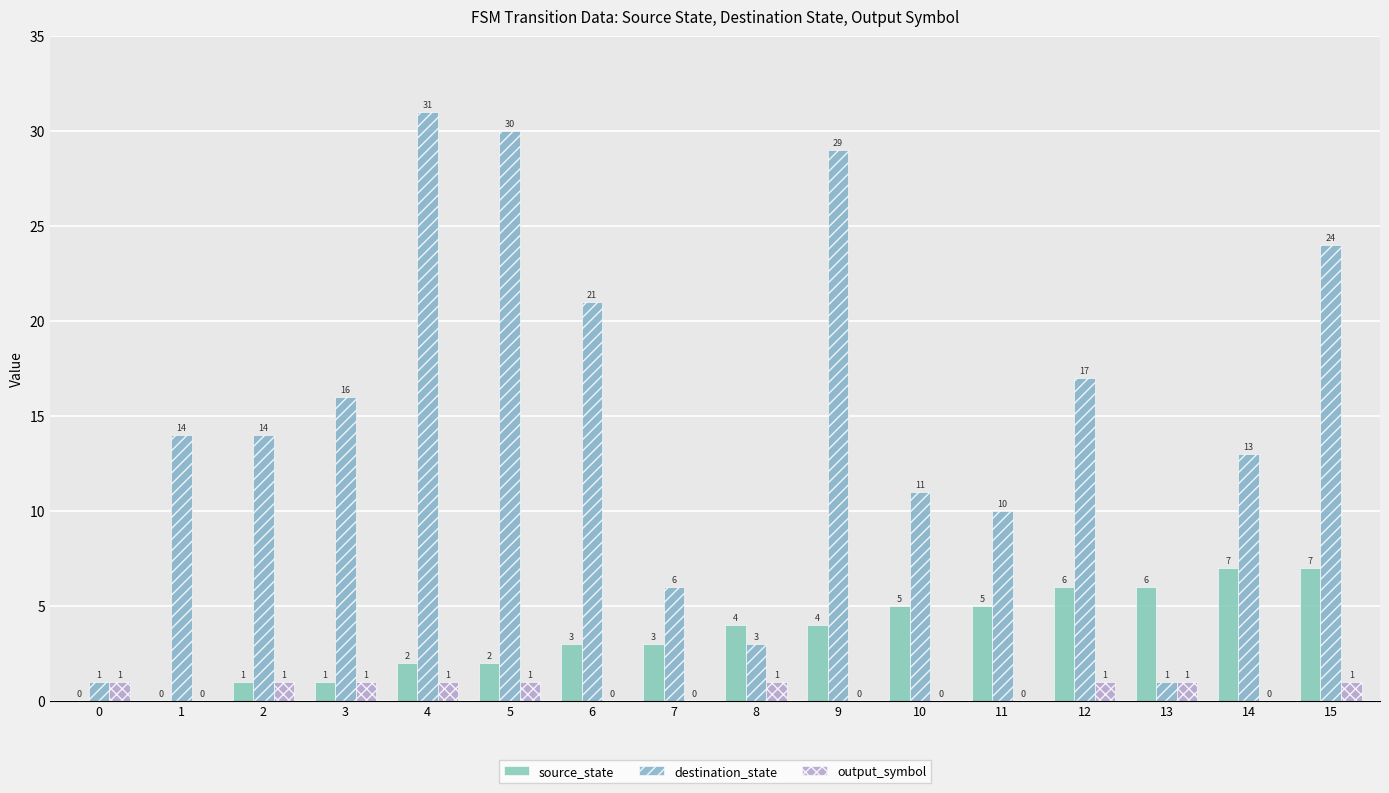

Which series has the largest total across all categories?

destination_state